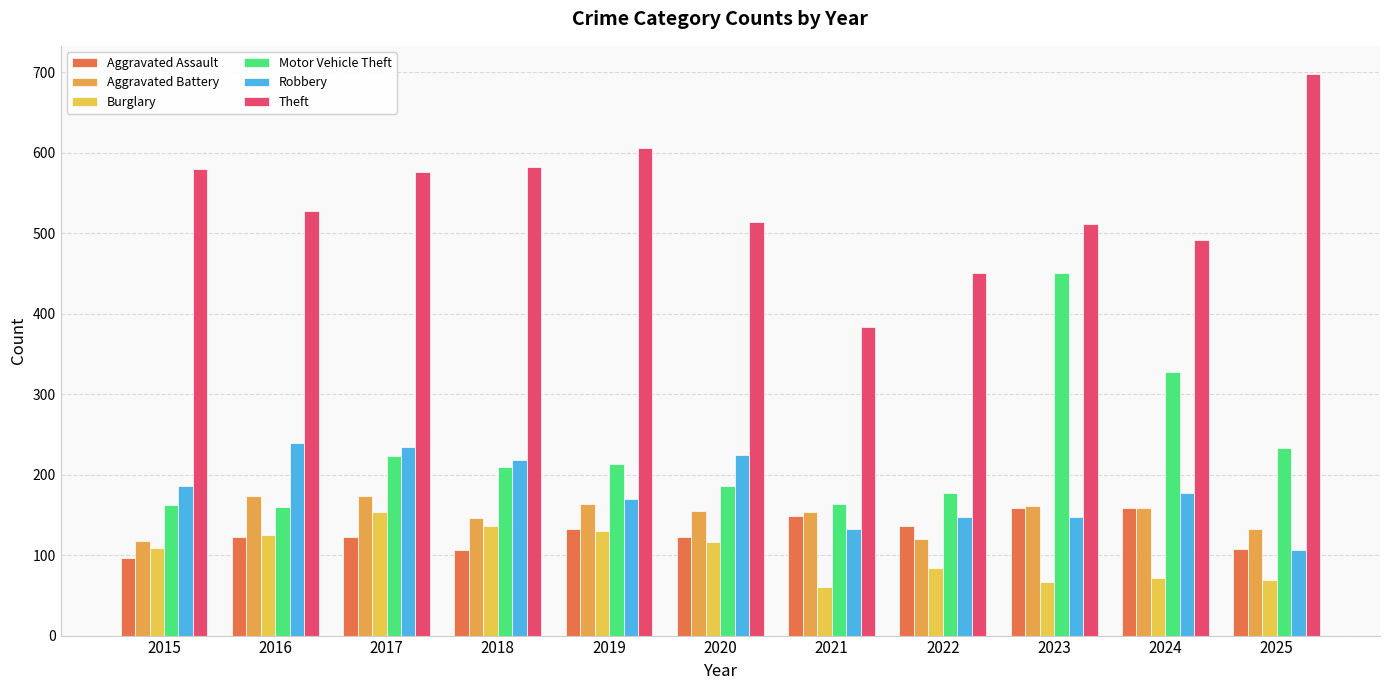

Reading left to right, what are all the values shown in this chart?

Aggravated Assault: 96	123	123	106	133	122	148	136	159	158	108
Aggravated Battery: 118	174	174	146	163	155	154	120	161	158	132
Burglary: 109	125	154	136	130	116	60	84	66	72	69
Motor Vehicle Theft: 162	160	223	209	213	186	163	177	451	327	233
Robbery: 186	239	234	218	170	224	133	147	147	177	106
Theft: 580	528	576	582	606	514	384	451	511	491	698